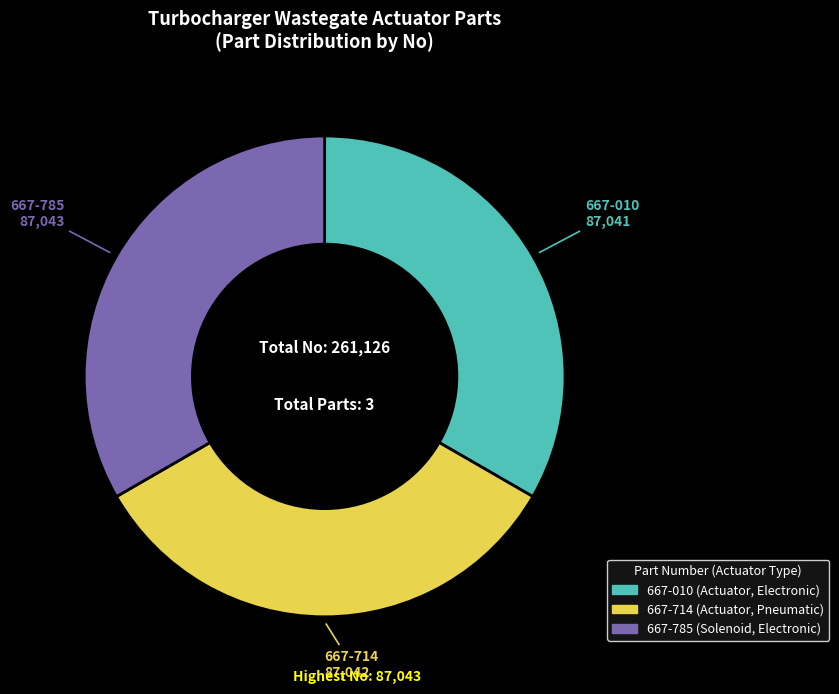

Combined, do 667-714 and 667-785 account for over 50%?

Yes